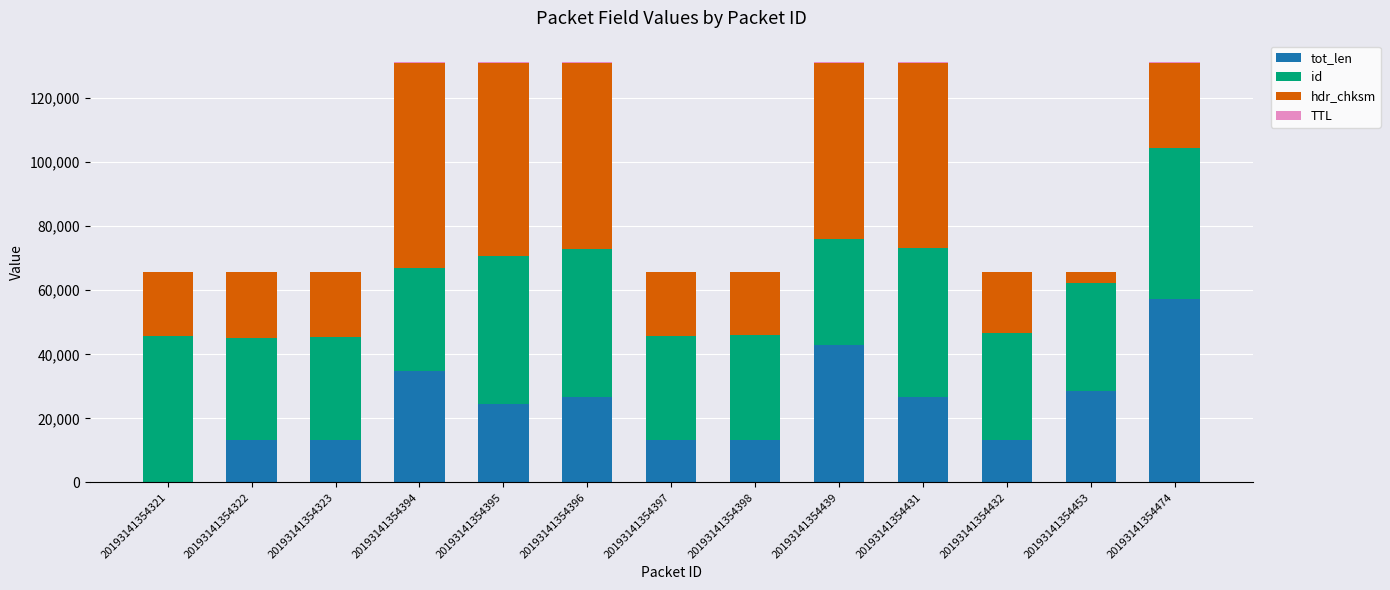

Is it true that tot_len equals 26624 at 20193141354396?

True